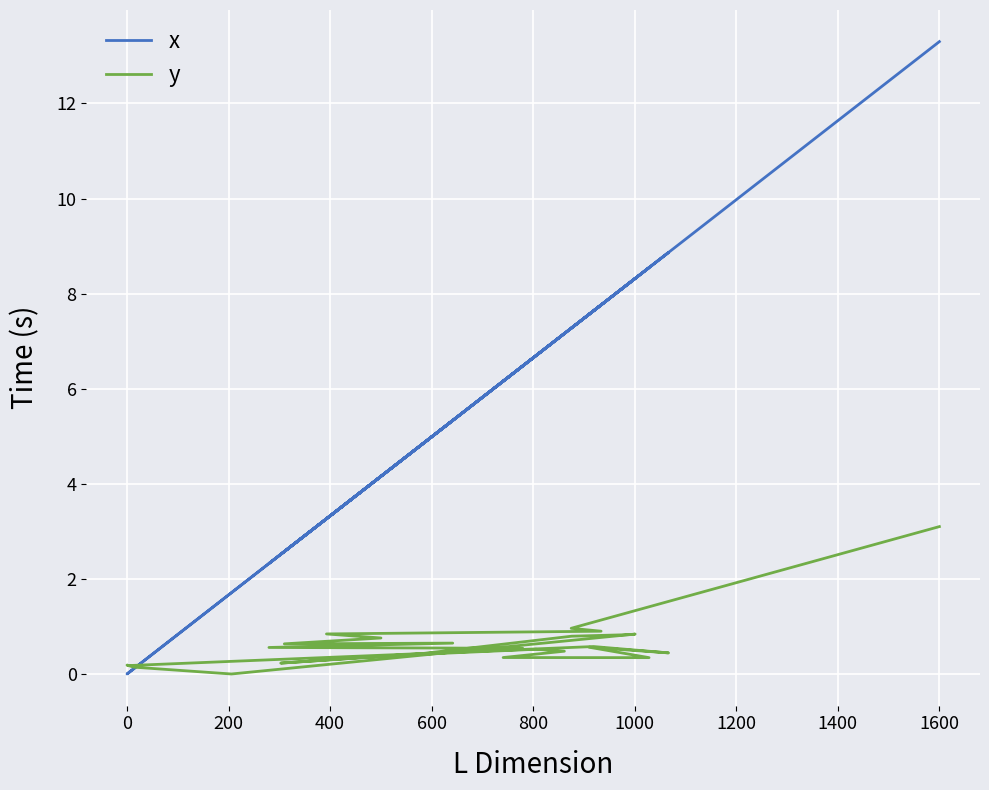

True or false: y has a value of 1.1 at 400.

False